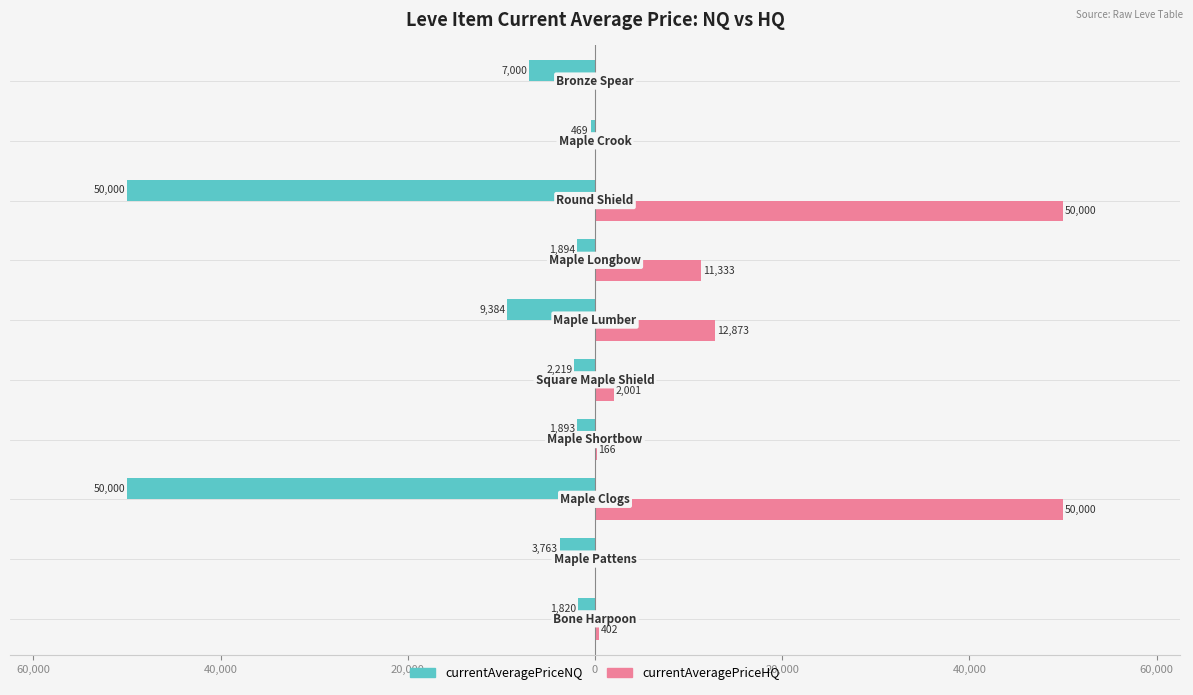

What are all the series names shown in the legend?

currentAveragePriceNQ, currentAveragePriceHQ